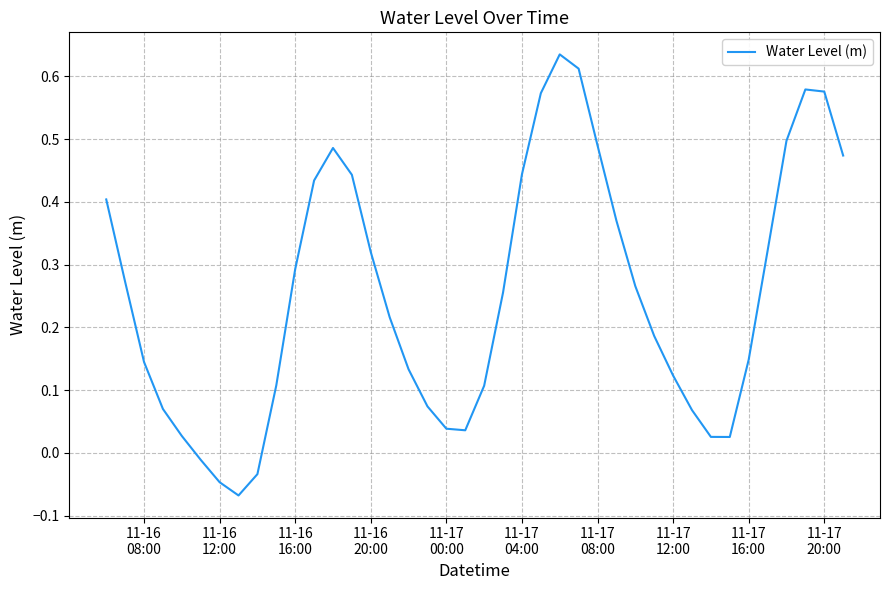

What is the difference between the maximum and minimum values?

0.7